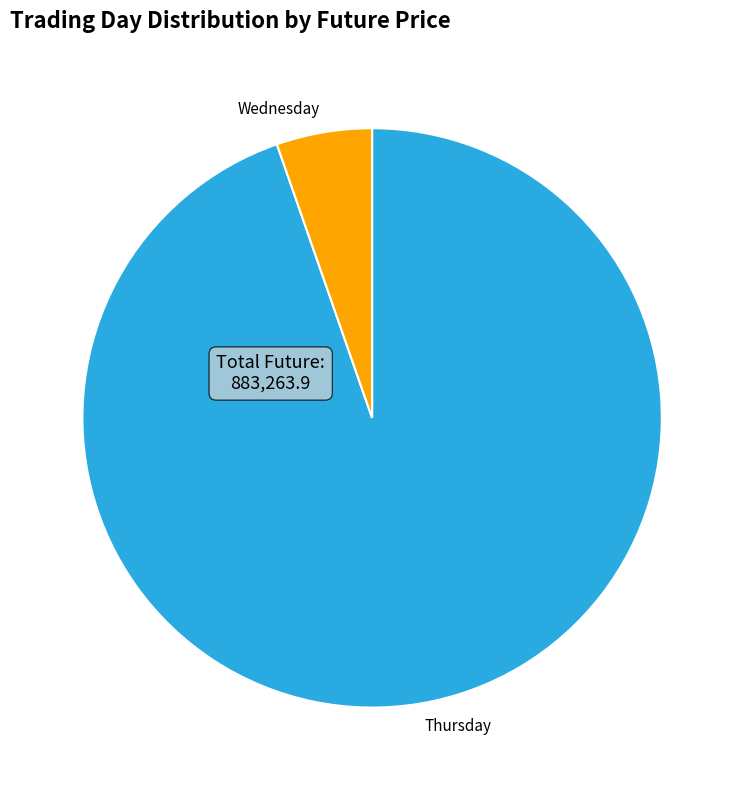

How many segments does this pie chart have?

2